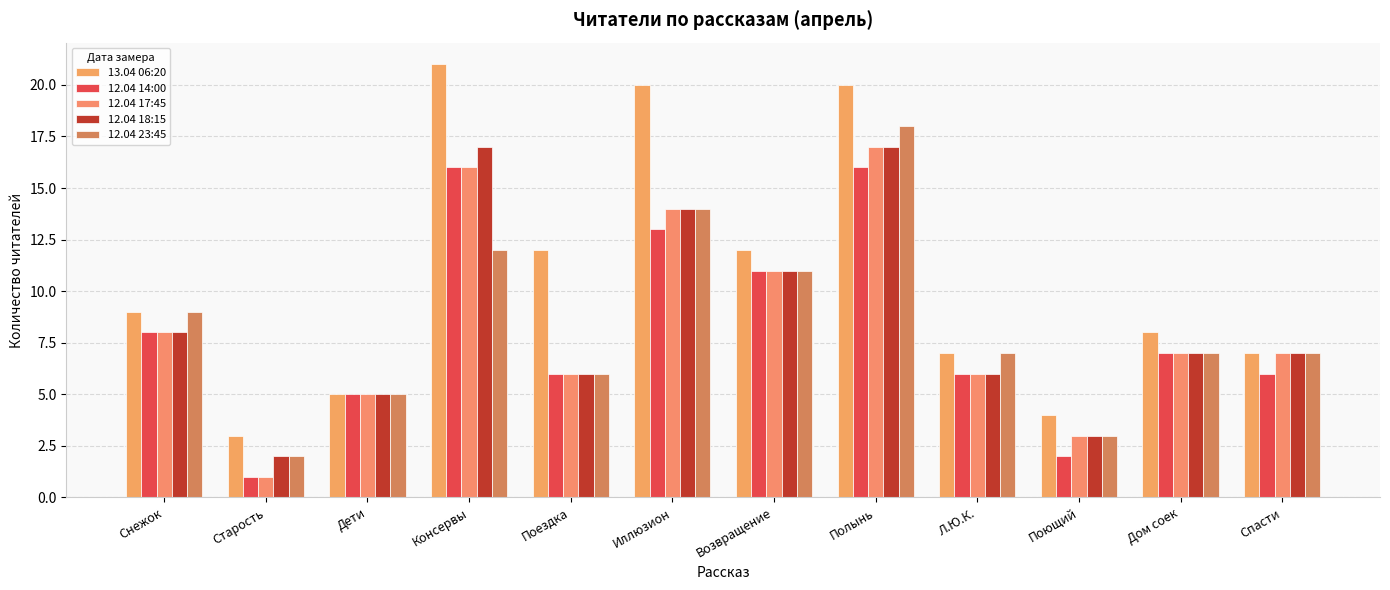

What is the value of the 13.04 06:20 bar at the 2nd from the left?

3